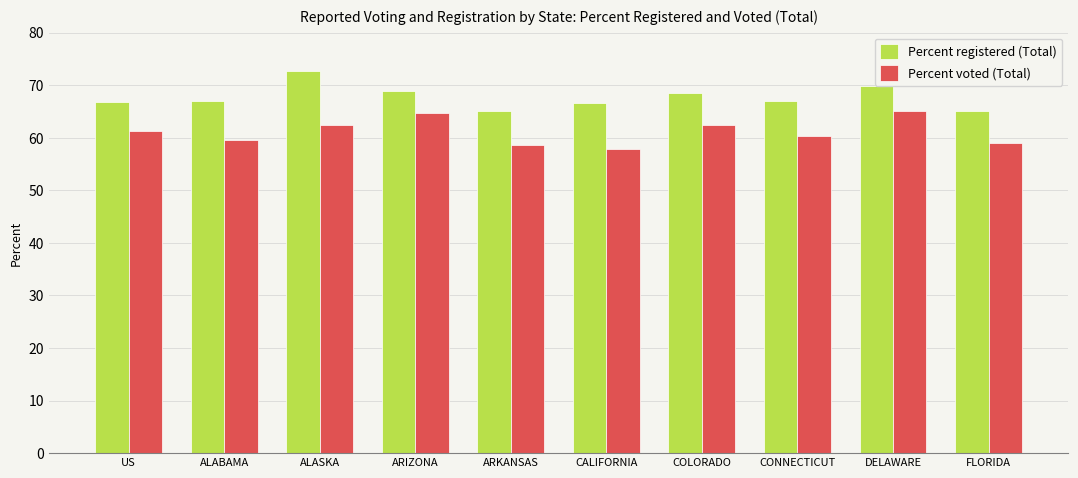

What is the approximate value of Percent registered (Total) at ARKANSAS?

65.1